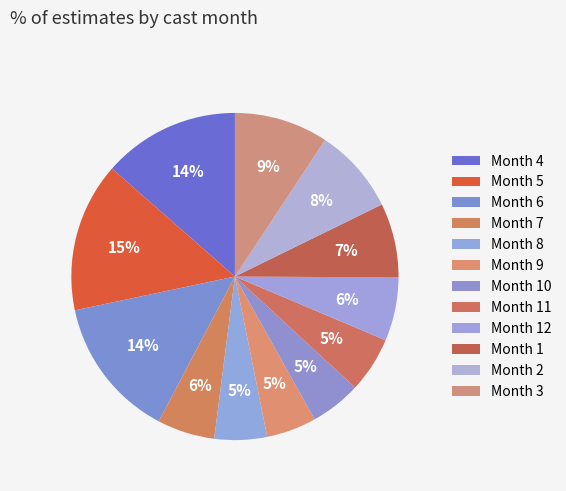

Count the number of slices in the pie.

12